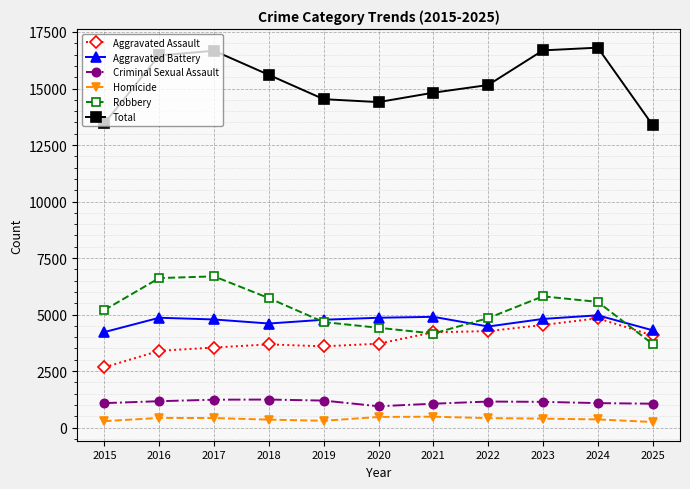

The Robbery series shows 1722 at 2020. True or false?

False